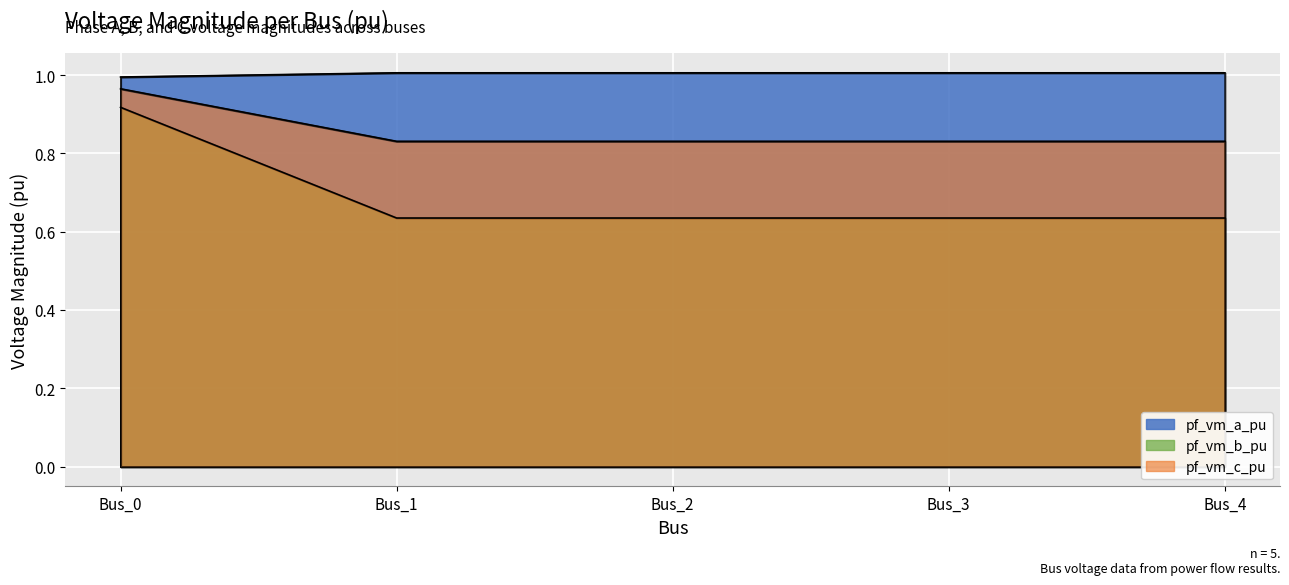

Which series has the largest range (max minus min)?

pf_vm_b_pu